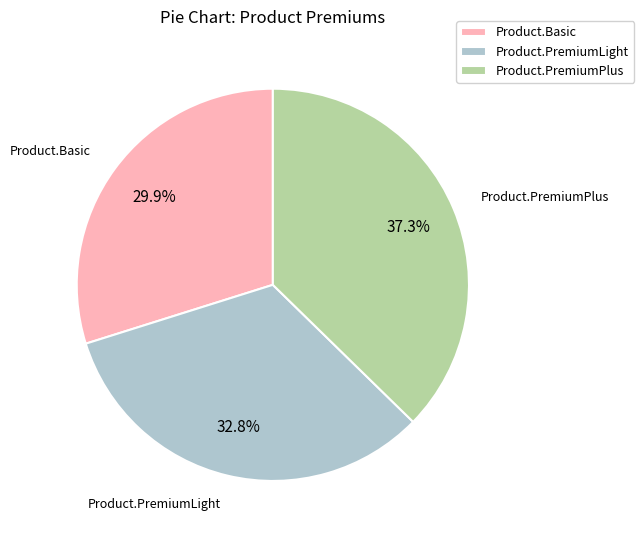

Which category has the biggest portion of the pie?

Product.PremiumPlus